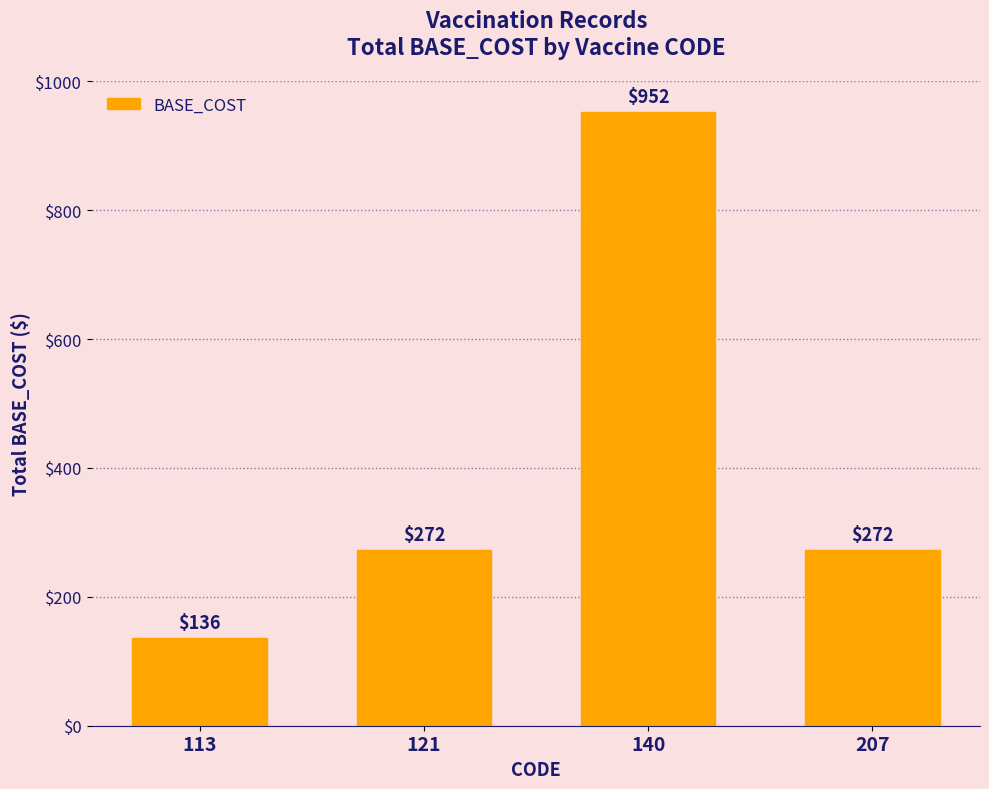

Reading right to left, extract all data points from this chart.

272	952	272	136